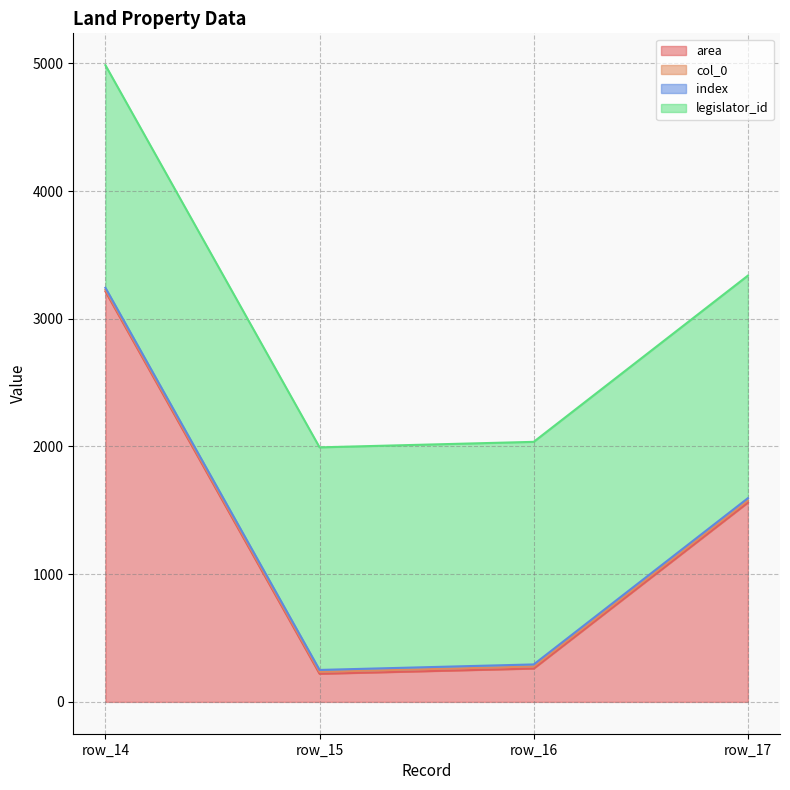

True or false: index and col_0 cross at least once.

False